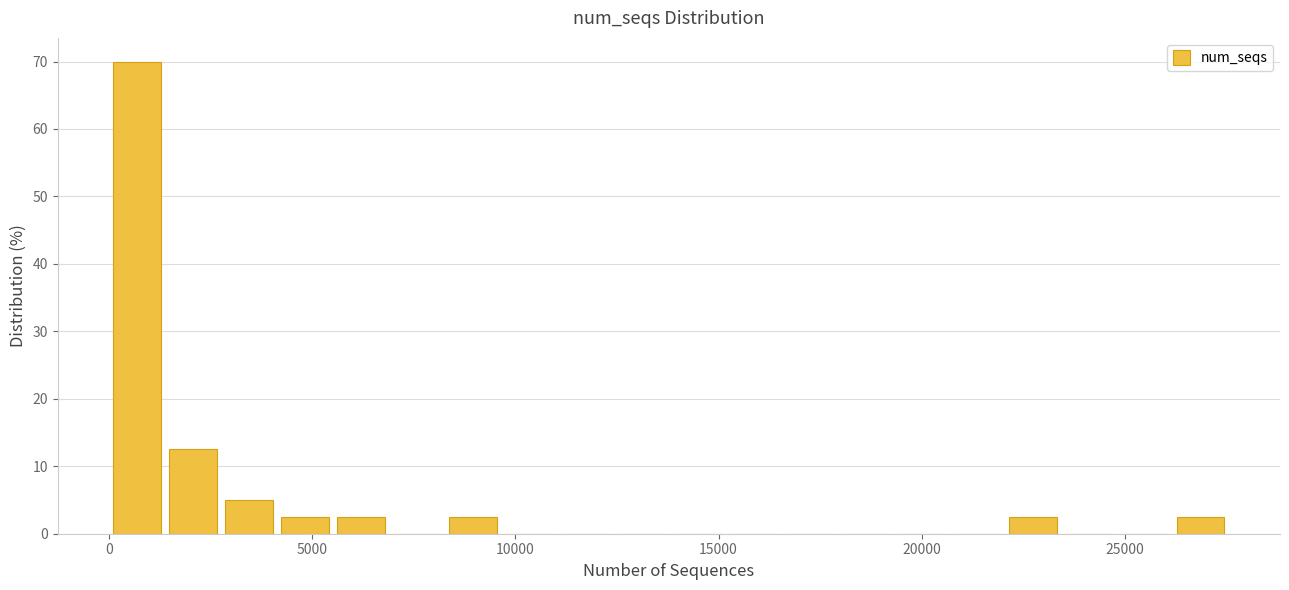

Read against the x-axis, roughly where is the centre of the tallest bar?

500